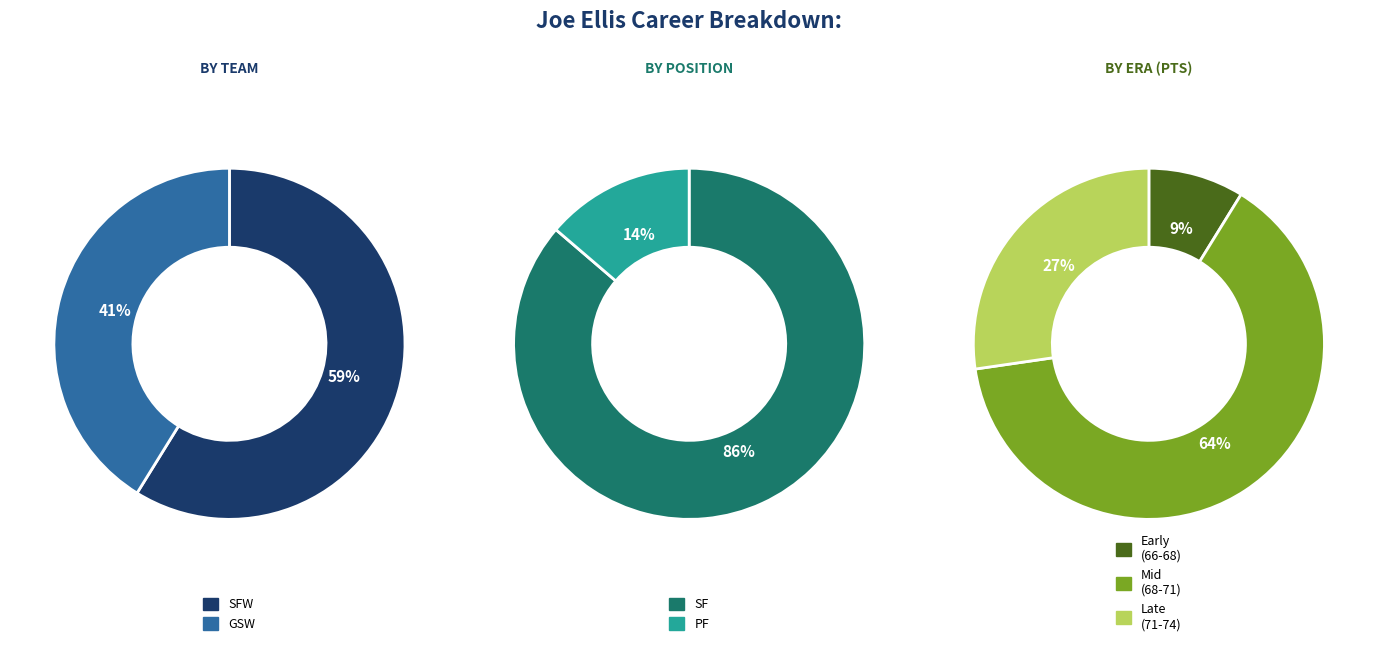

Do 1972-1973 and 1970-1971 together represent more than half of the pie?

No